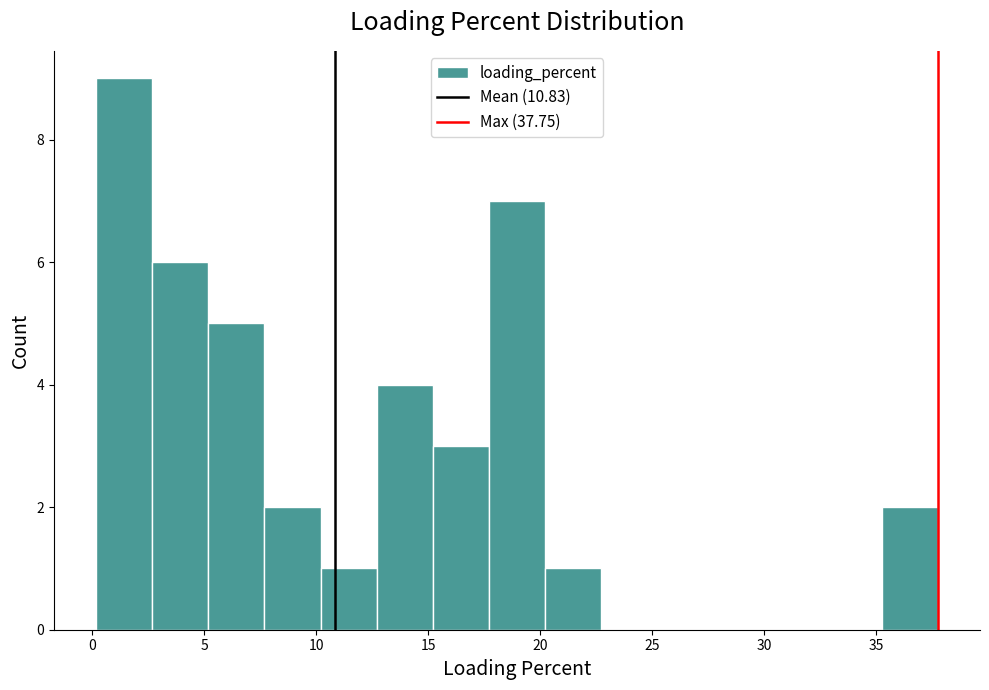

Reading left to right, list every bar in this chart as the range it spans on the x-axis followed by its height. Neither the bar edges nor the heights are printed on the chart, so give them approximately, as read against the axes.

0.0 to 2.5: 9
2.5 to 5.0: 6
5.0 to 7.5: 5
7.5 to 10.0: 2
10.0 to 12.5: 1
12.5 to 15.0: 4
15.0 to 17.5: 3
17.5 to 20.0: 7
20.0 to 22.5: 1
22.5 to 25.0: 0
25.0 to 27.5: 0
27.5 to 30.0: 0
30.0 to 32.5: 0
32.5 to 35.0: 0
35.0 to 37.5: 2